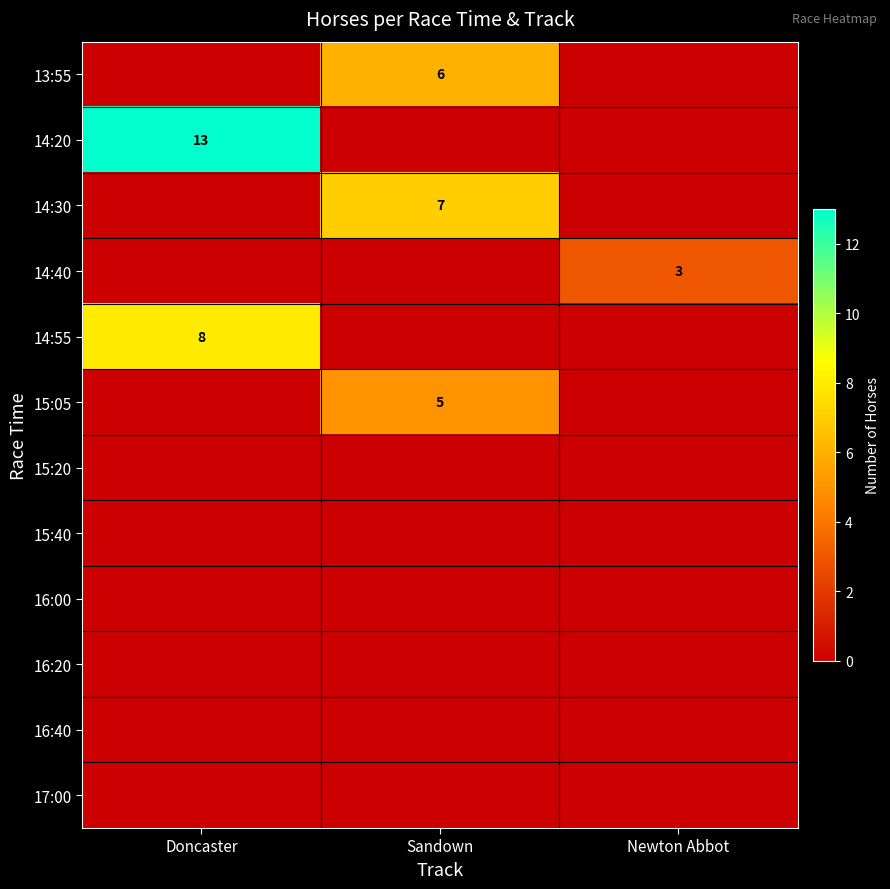

Which category has the lowest value across all series?

Doncaster